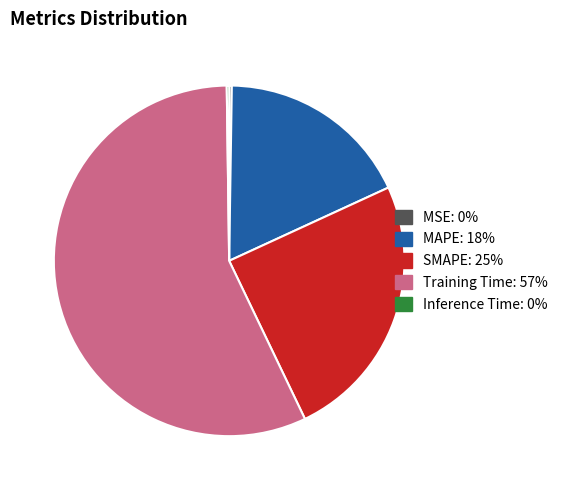

Is it true that SMAPE is 25% of the pie?

True